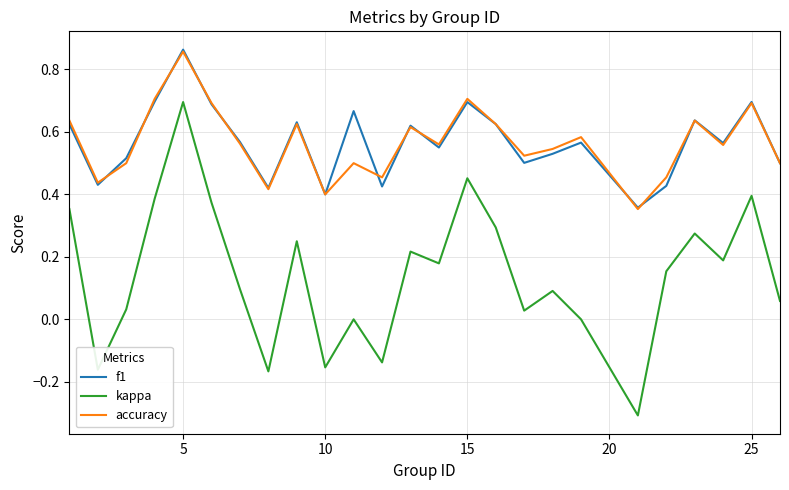

Which series has the widest spread of values?

kappa